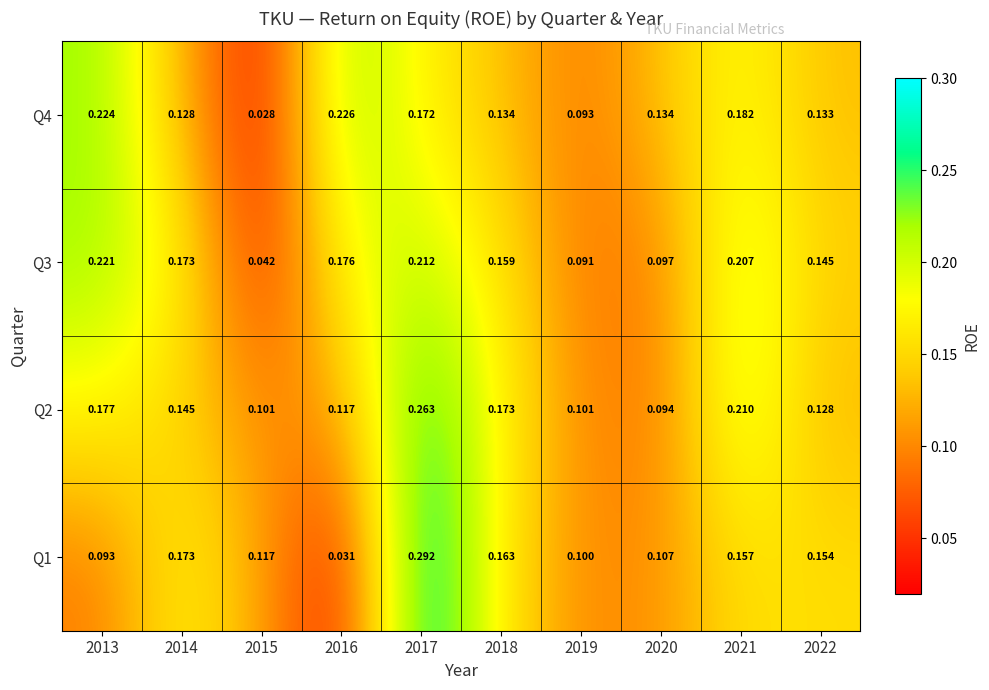

Is the value of Q4 at 2020 greater than the value of Q2 at 2018?

No